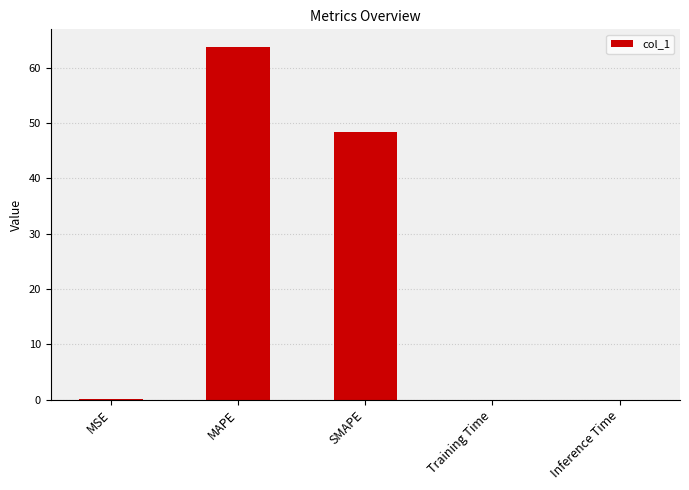

Is it true that the value at SMAPE is 48.3?

True